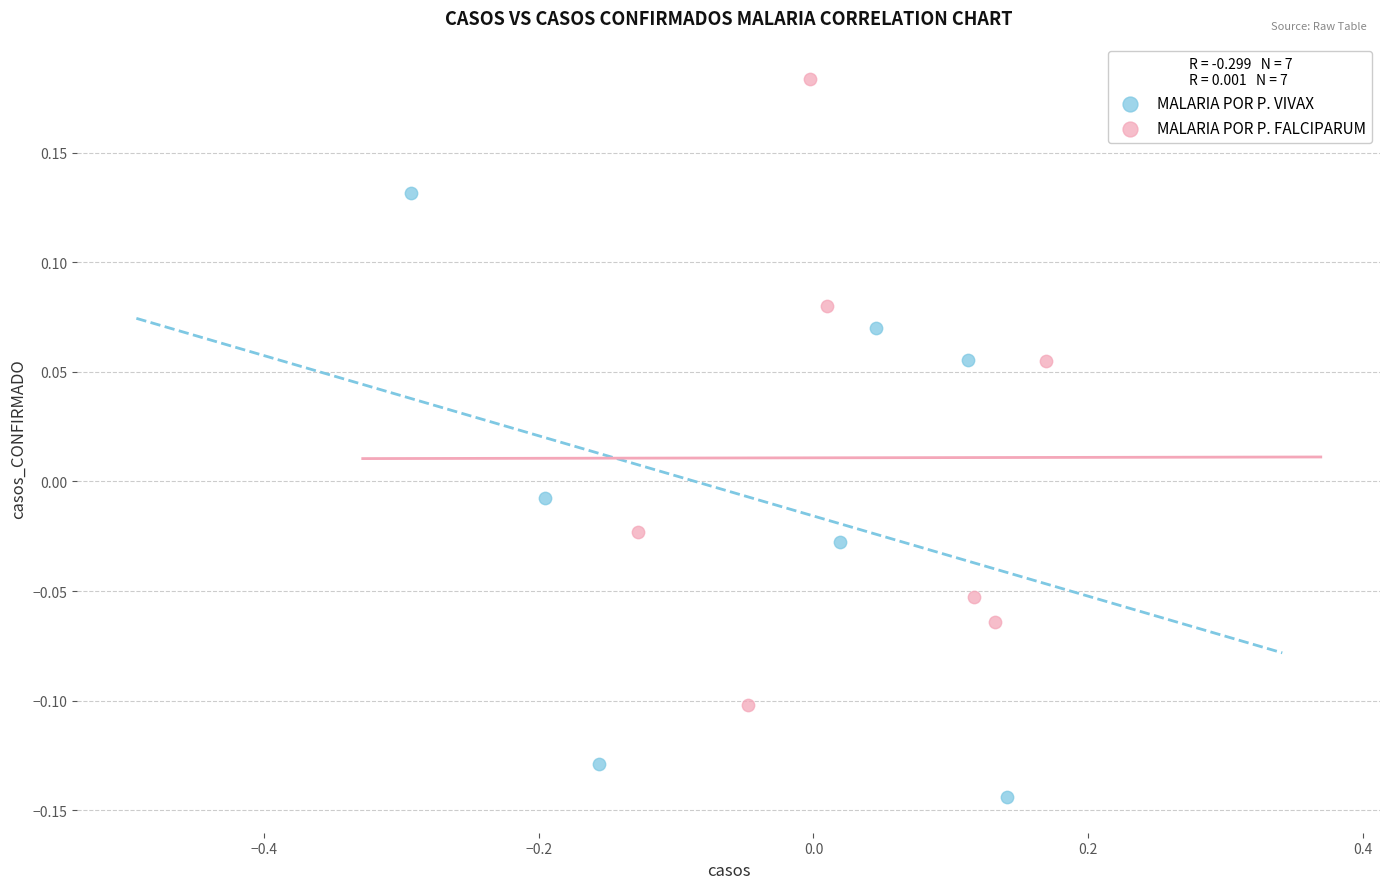

What are all the series names shown in the legend?

MALARIA POR P. VIVAX, MALARIA POR P. FALCIPARUM